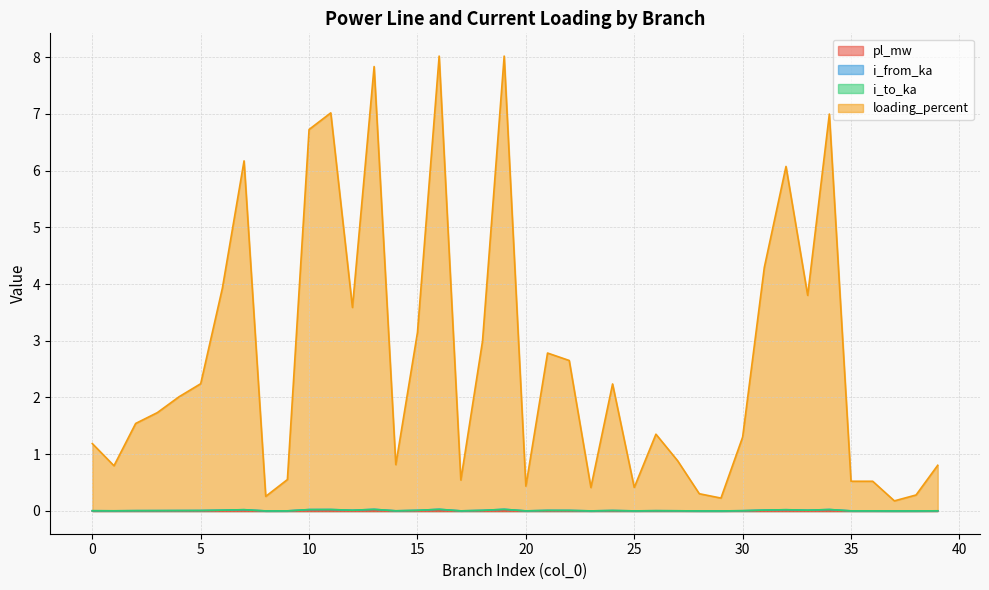

True or false: pl_mw and i_to_ka intersect in this chart.

False